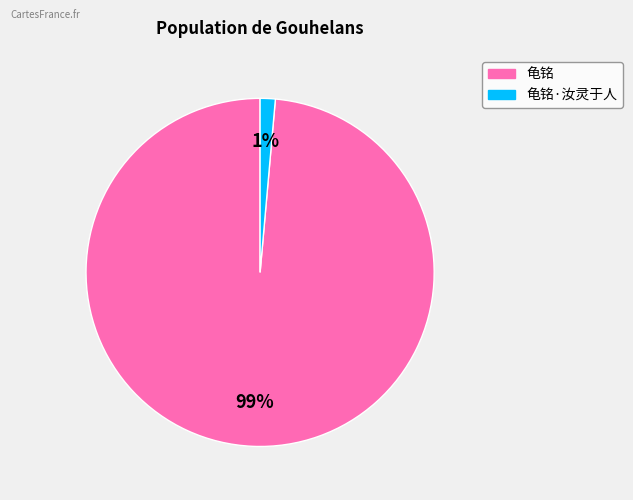

Do 龟铭 and 龟铭·汝灵于人 together represent more than half of the pie?

Yes